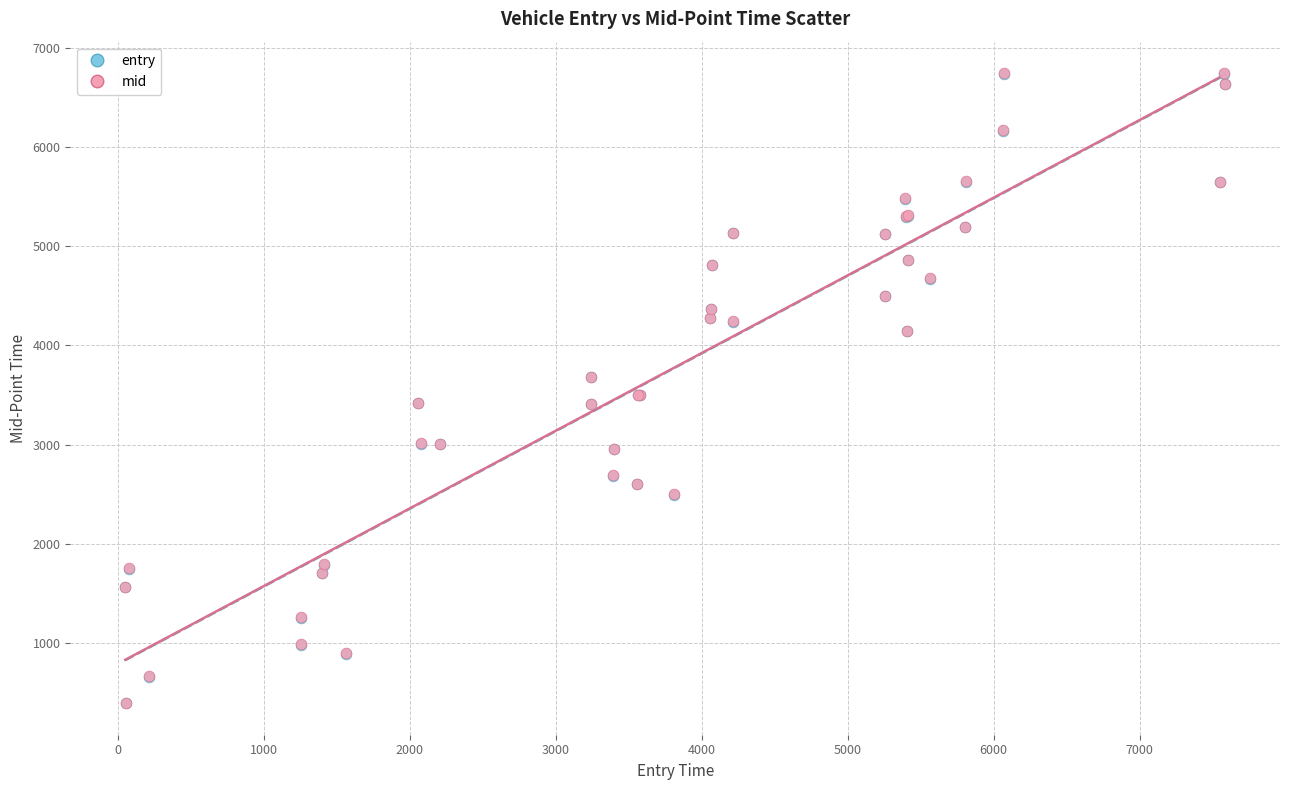

What are all the series names shown in the legend?

entry, mid